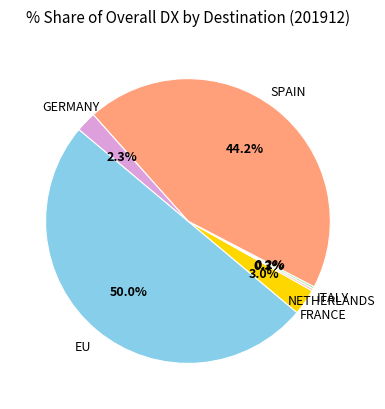

To the nearest percent, what is the difference between the largest and smallest slice percentages?

50%